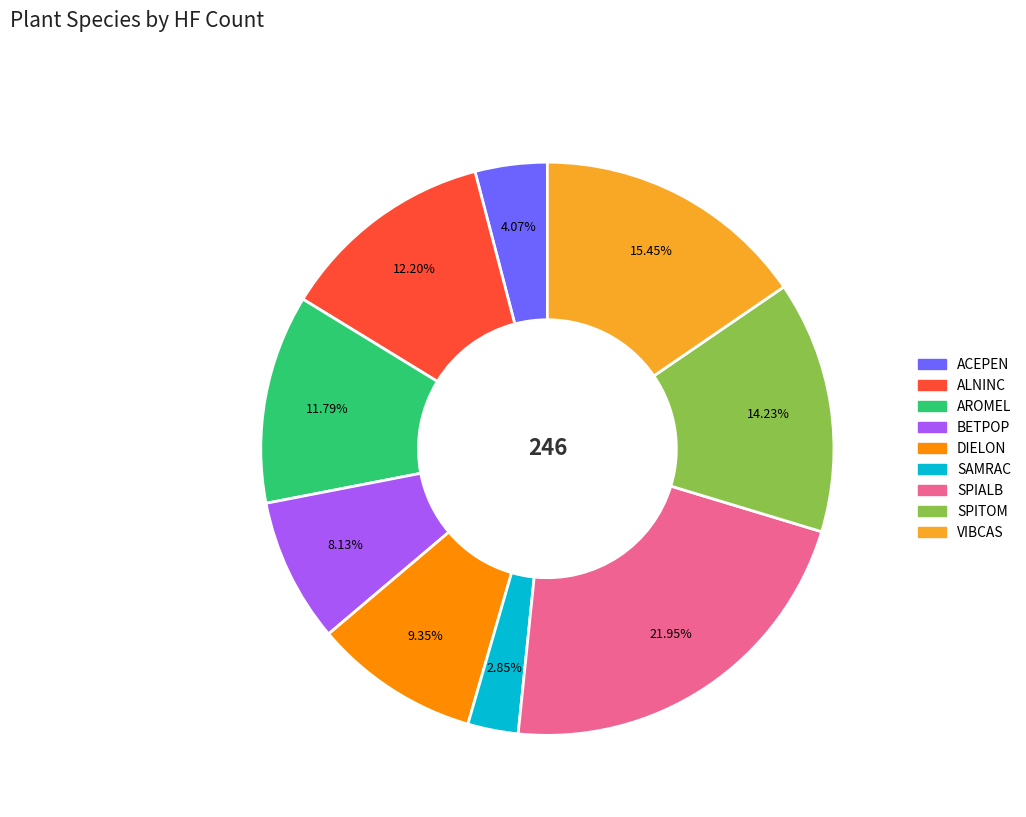

Do SAMRAC and VIBCAS together represent more than half of the pie?

No